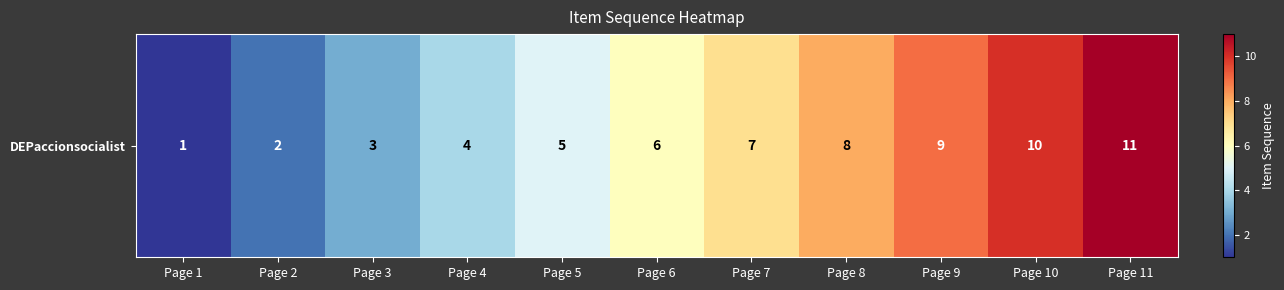

List the labels in order of value, smallest first.

Page 1, Page 2, Page 3, Page 4, Page 5, Page 6, Page 7, Page 8, Page 9, Page 10, Page 11